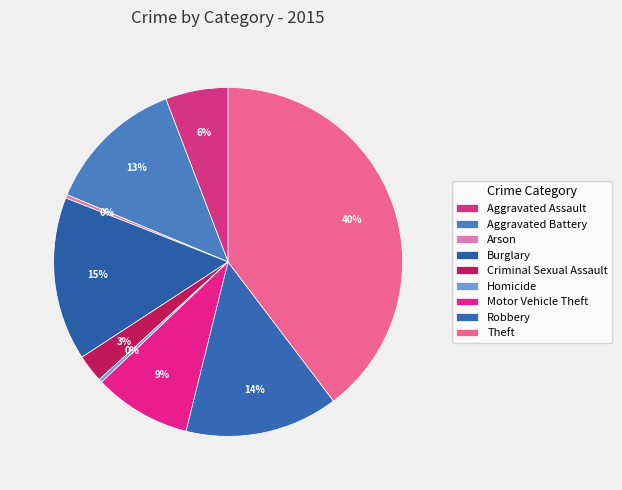

Count the number of slices in the pie.

9